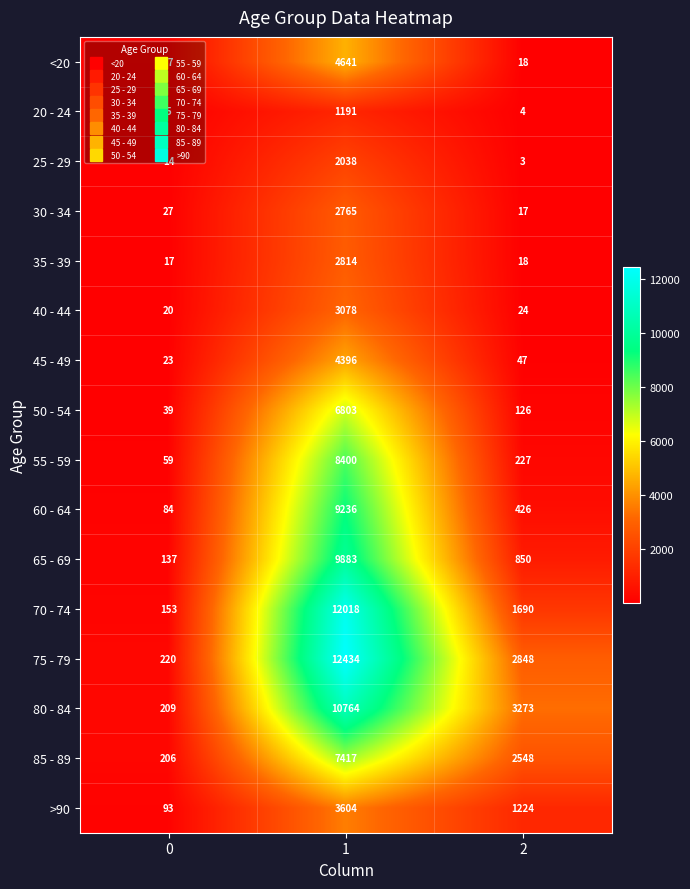

What is the maximum value shown in the chart?

12434